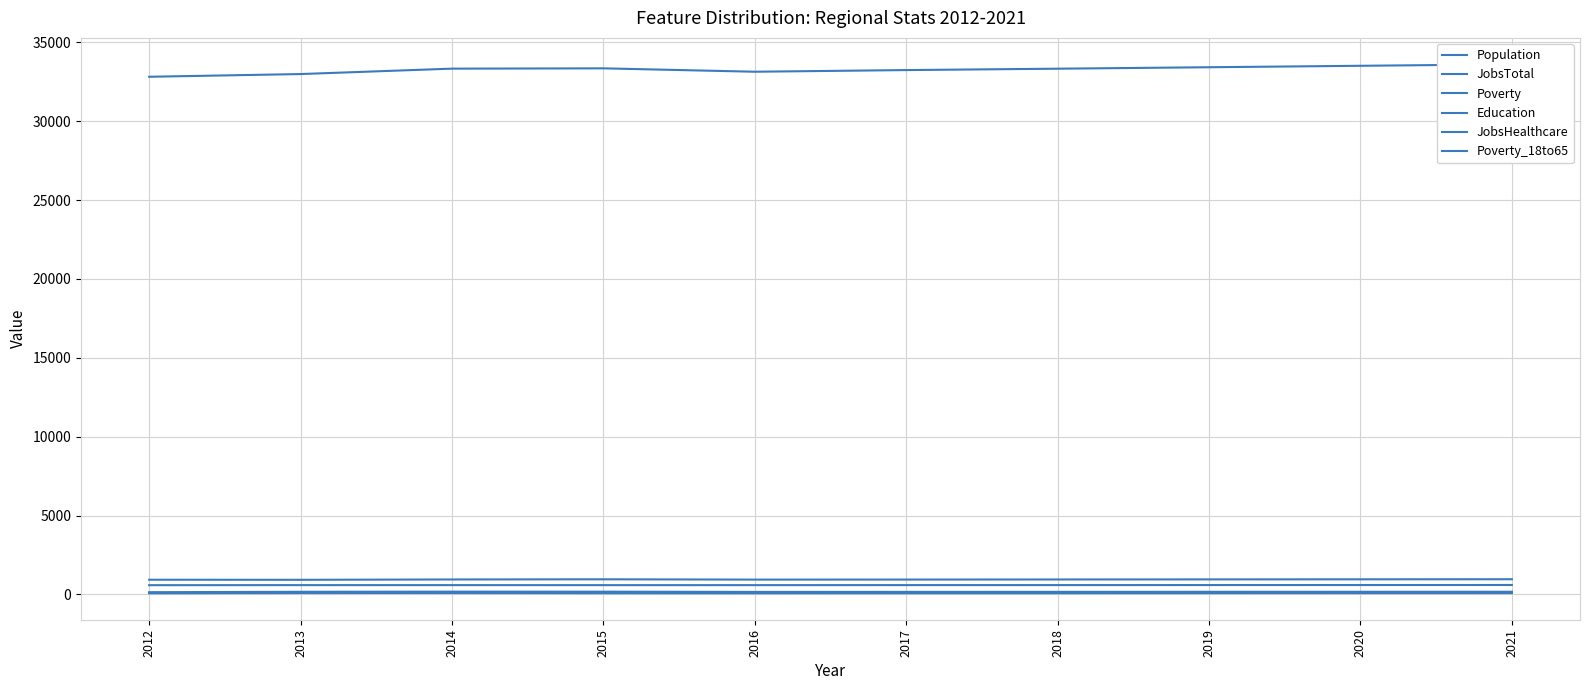

How many lines are shown in the chart?

6